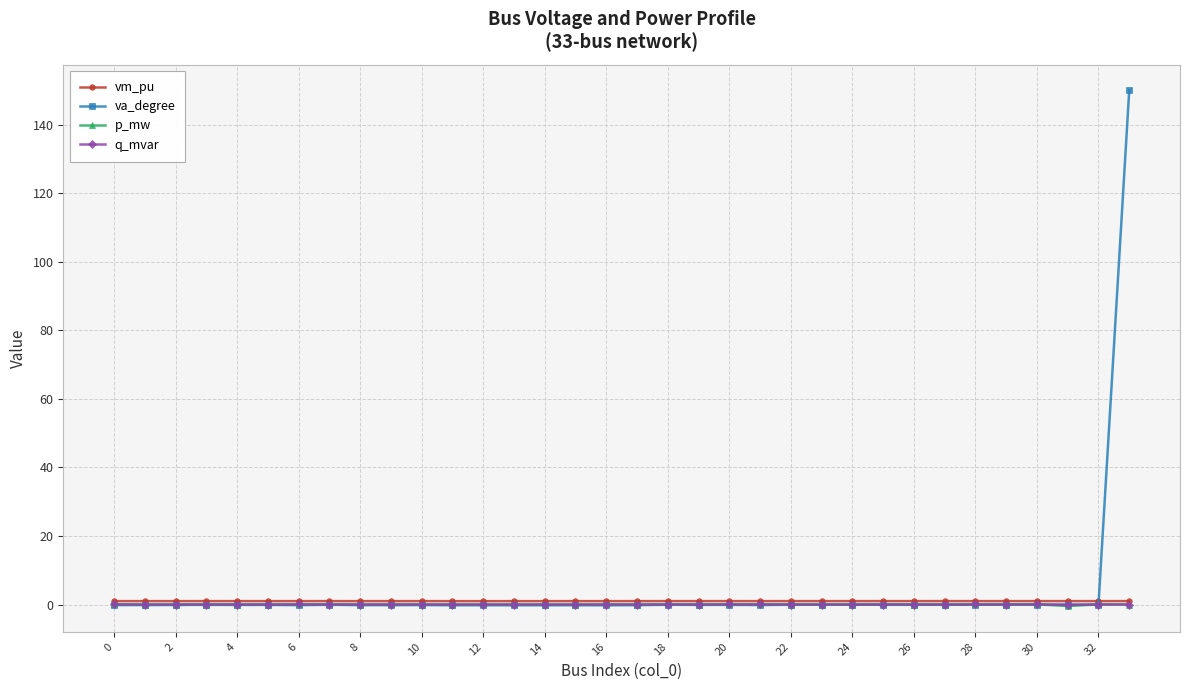

Which series has the largest range (max minus min)?

va_degree